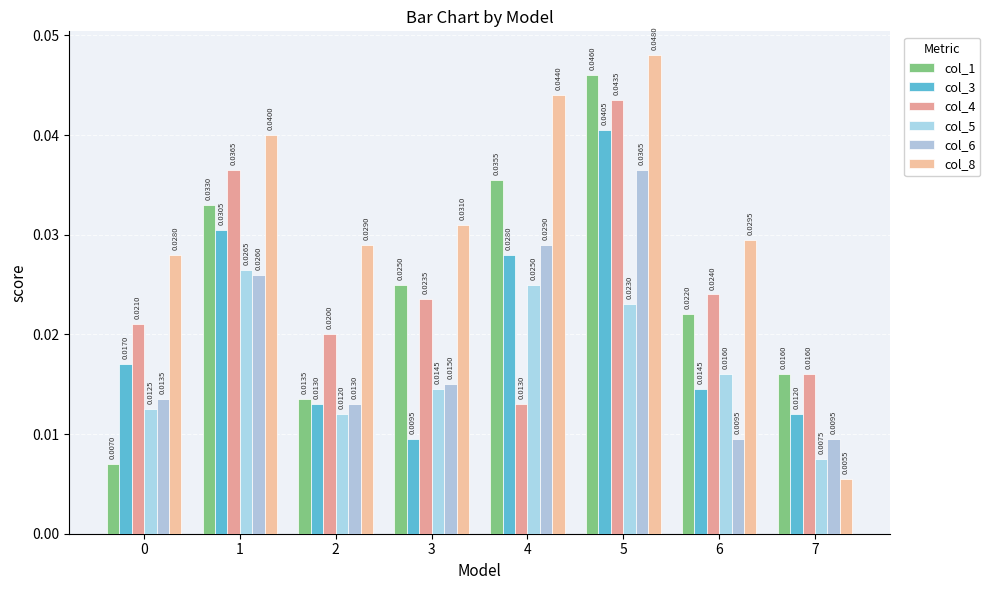

Is it true that col_4 equals 0.0 at 4?

False